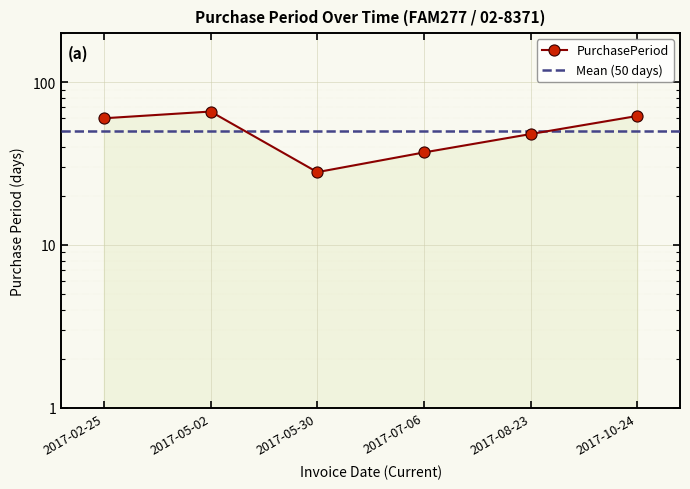

Reading left to right, extract all data points from this chart.

60	66	28	37	48	62